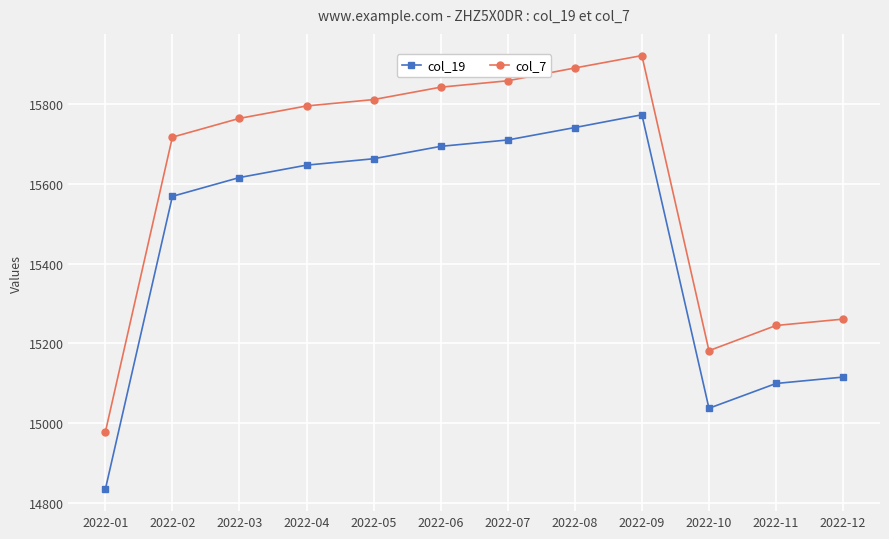

What is the spread (max minus min) of values at 2022-12?

145